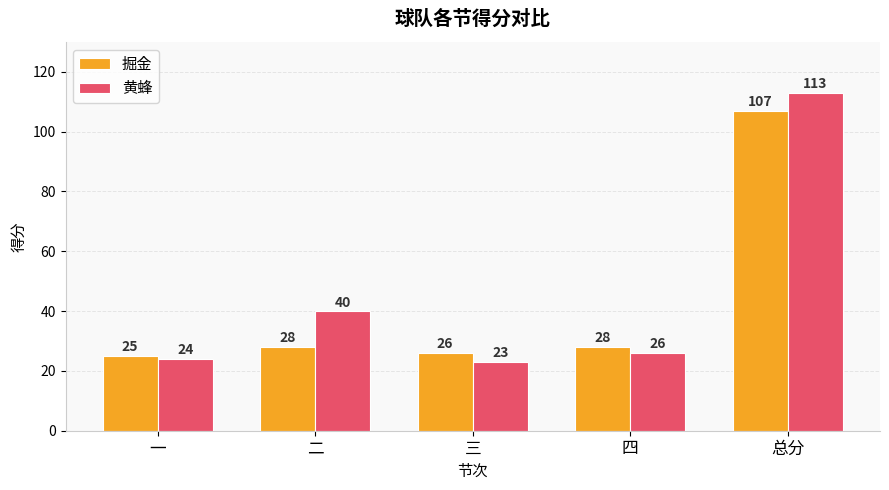

What is the total value across all series at 四?

54